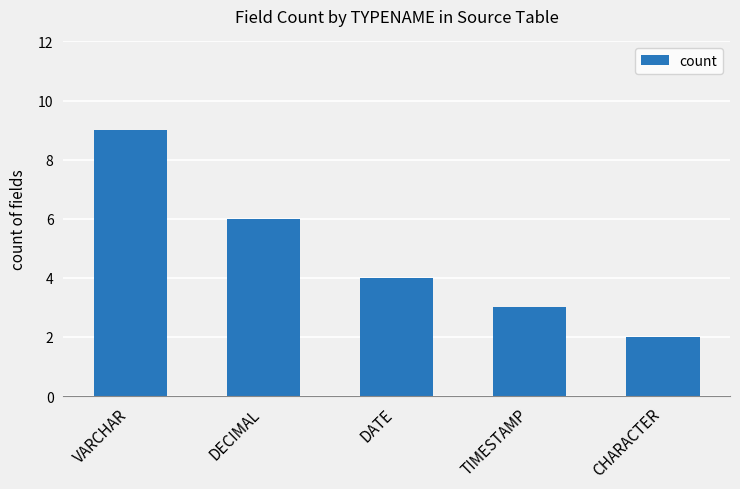

Reading left to right, what are all the values shown in this chart?

9	6	4	3	2